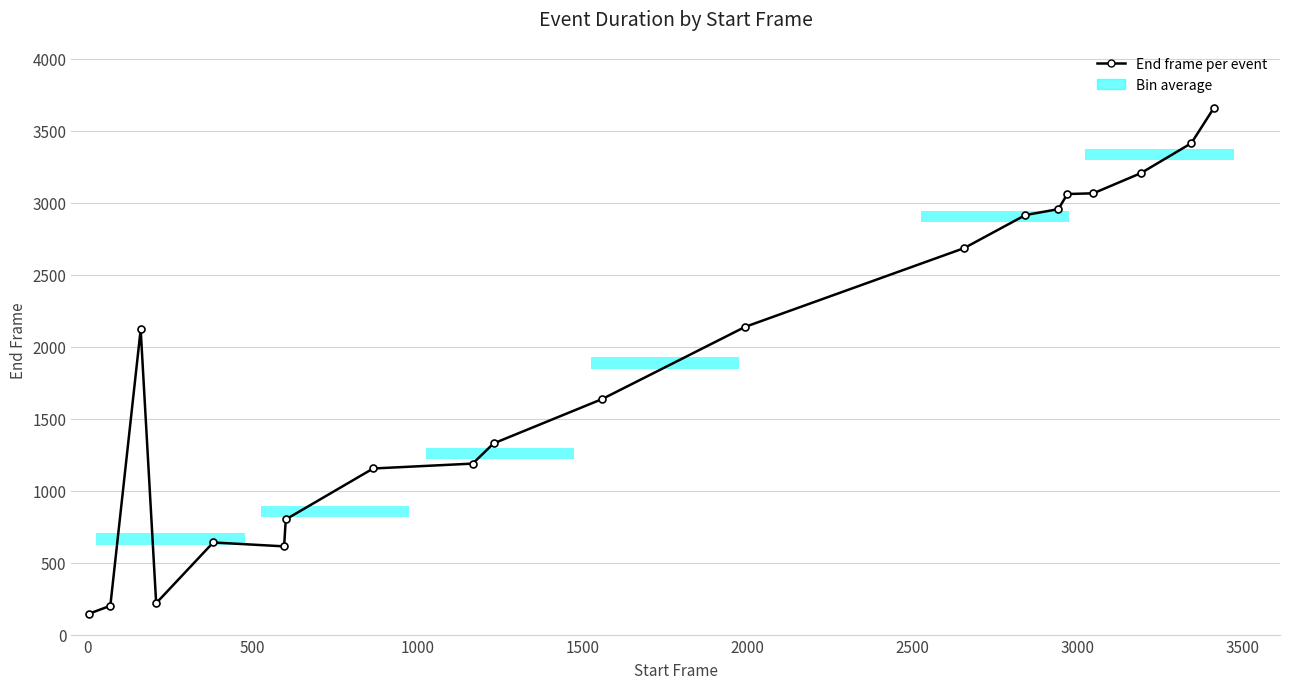

The chart shows a value of 214 at 2500. True or false?

False